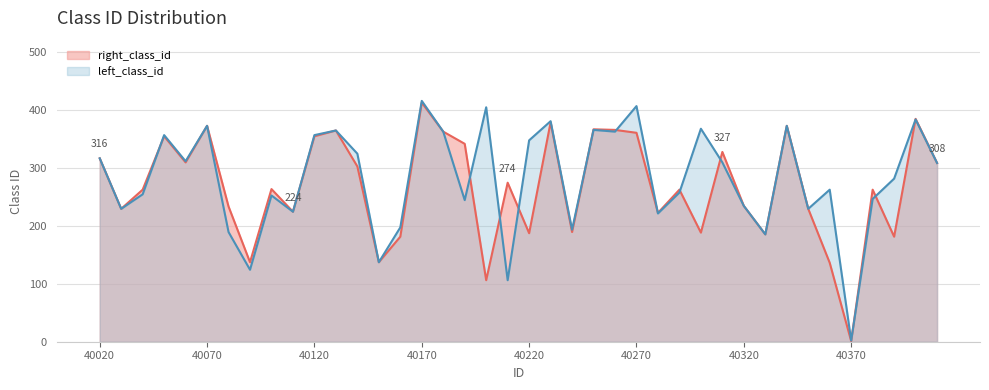

How many interior local peaks does the left_class_id_line series have?

13